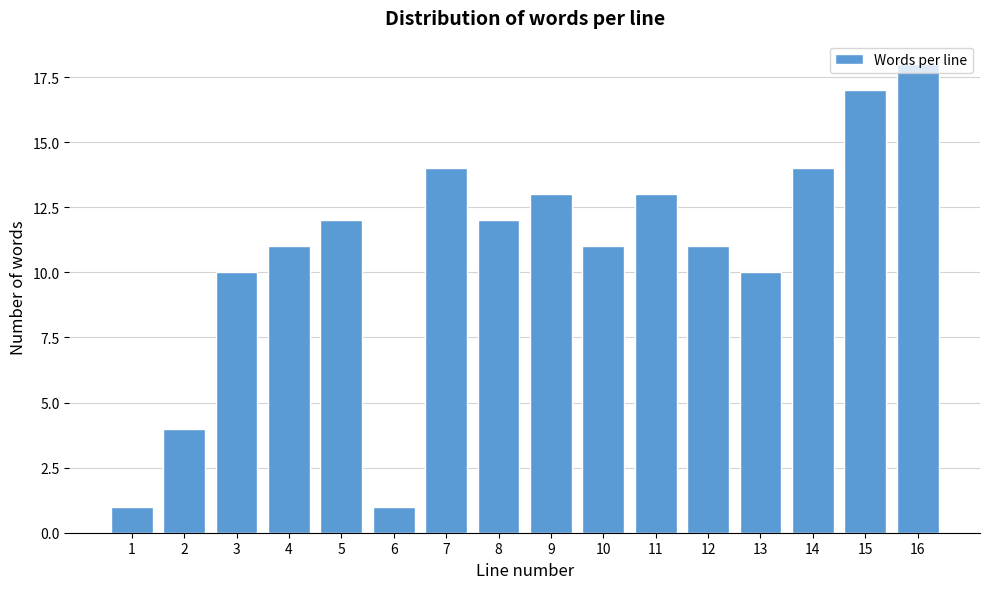

True or false: the data shows 13 at 11.

True